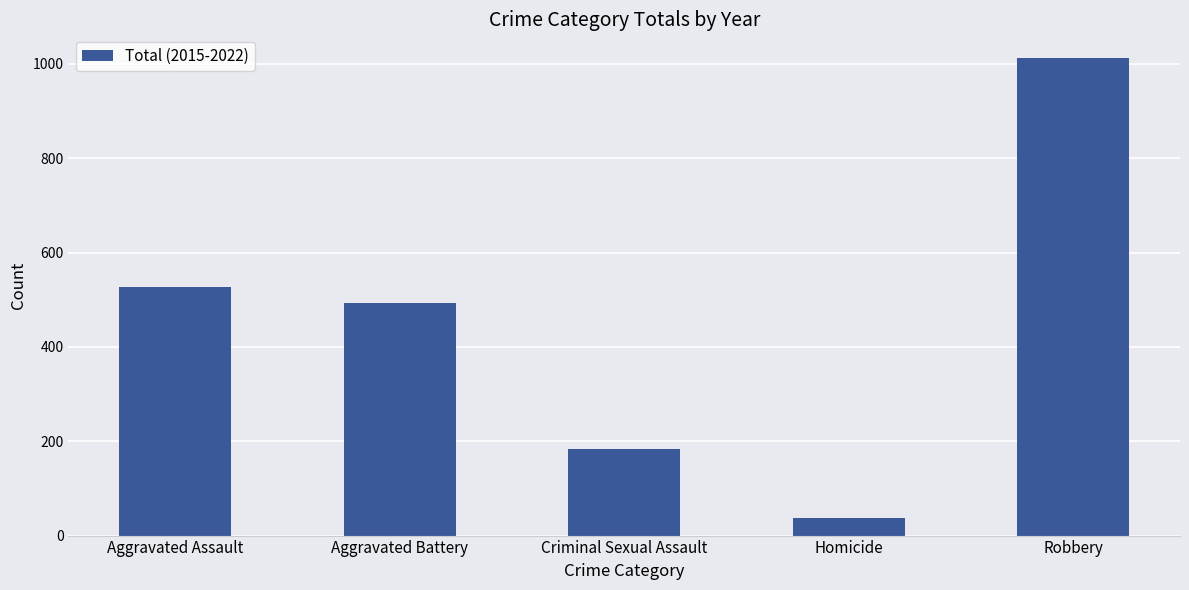

What is the difference between the maximum and minimum values?

975